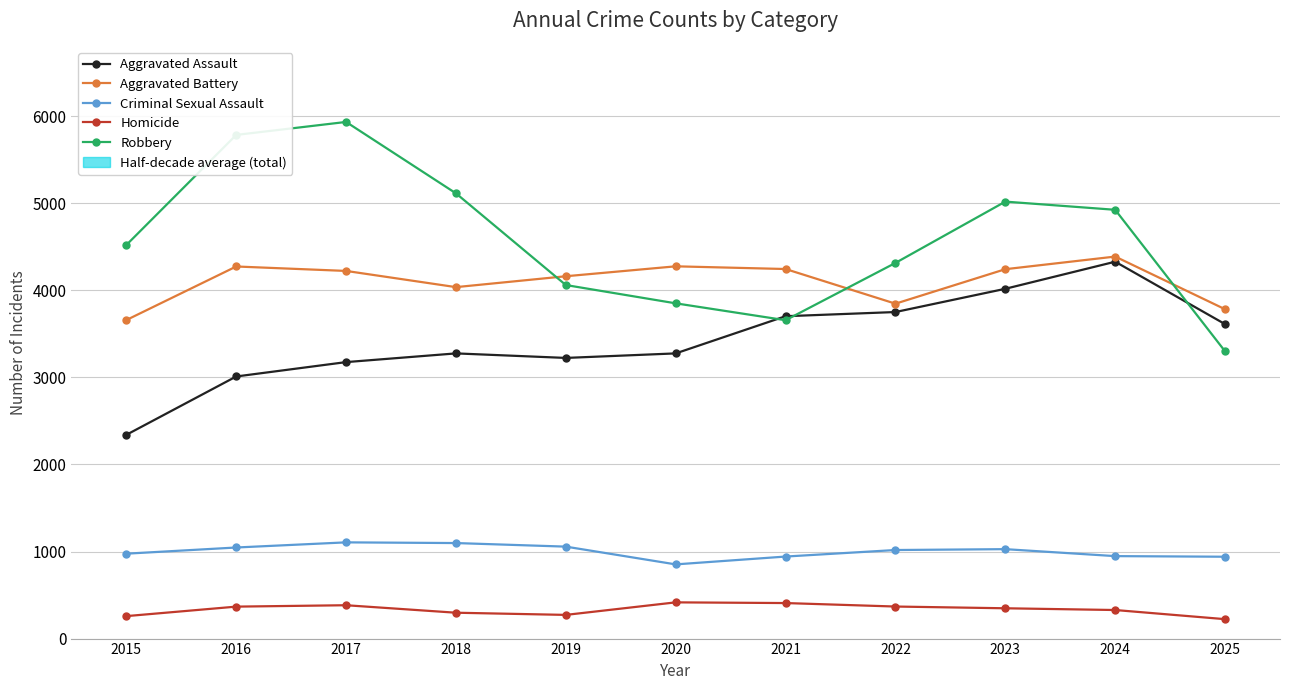

How many data points in Robbery are less than 4520?

5